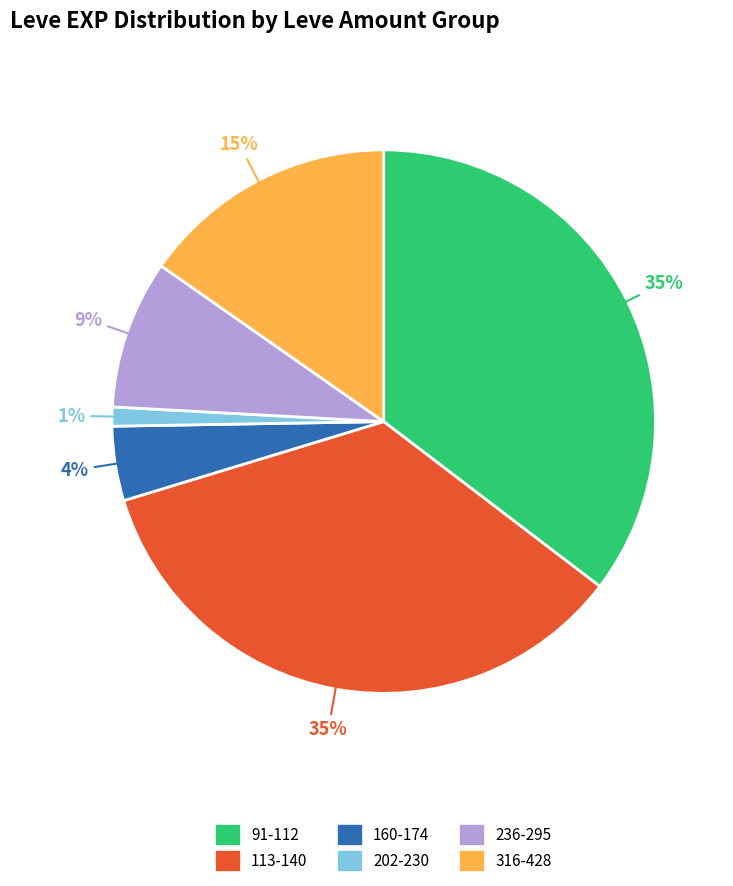

Is there any slice that represents more than half of the pie?

No